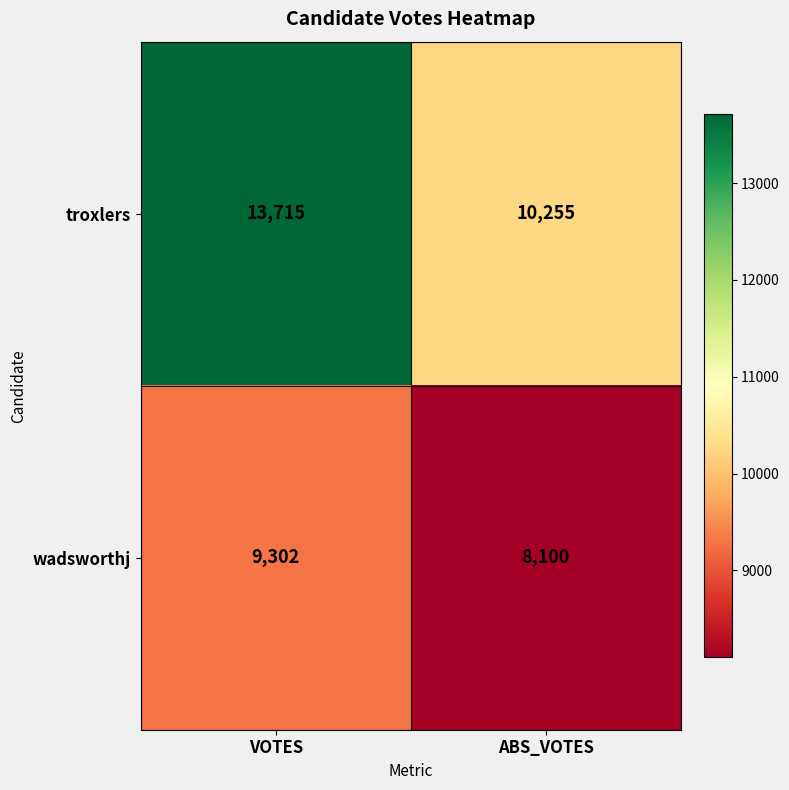

True or false: troxlers has a value of 4998 at VOTES.

False